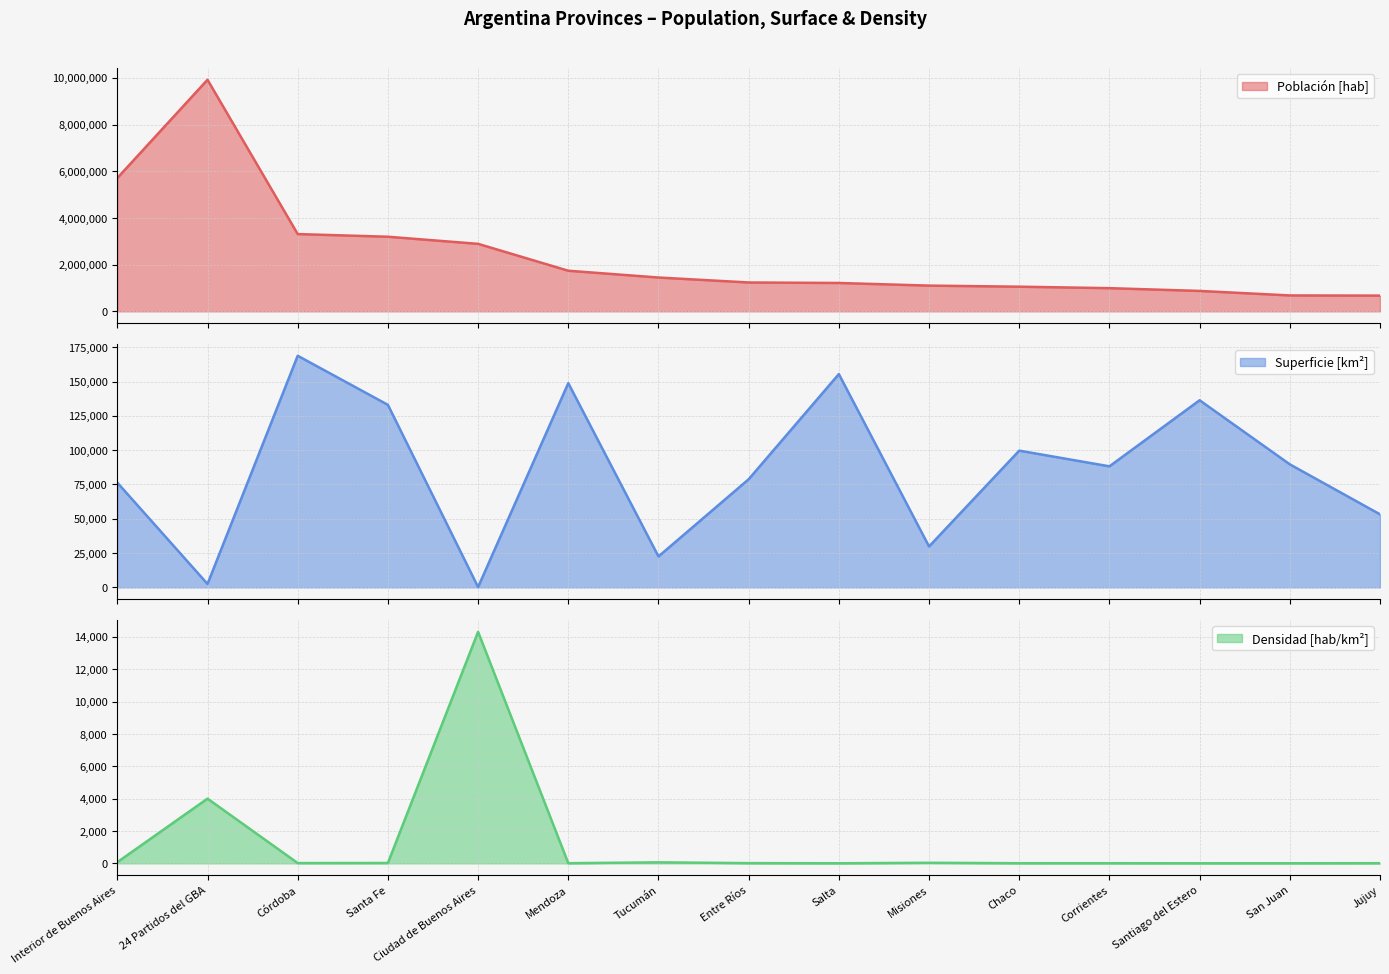

Is the value of Densidad [hab/km²] at Córdoba greater than the value of Población [hab] at 24 Partidos del GBA?

No